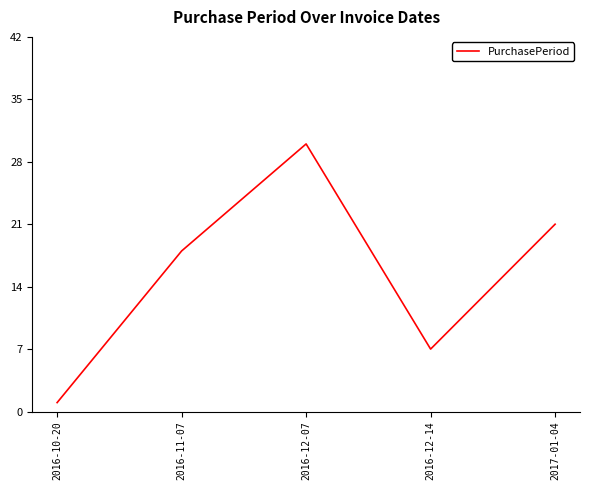

Is it true that the value at 2016-12-07 is 30?

True